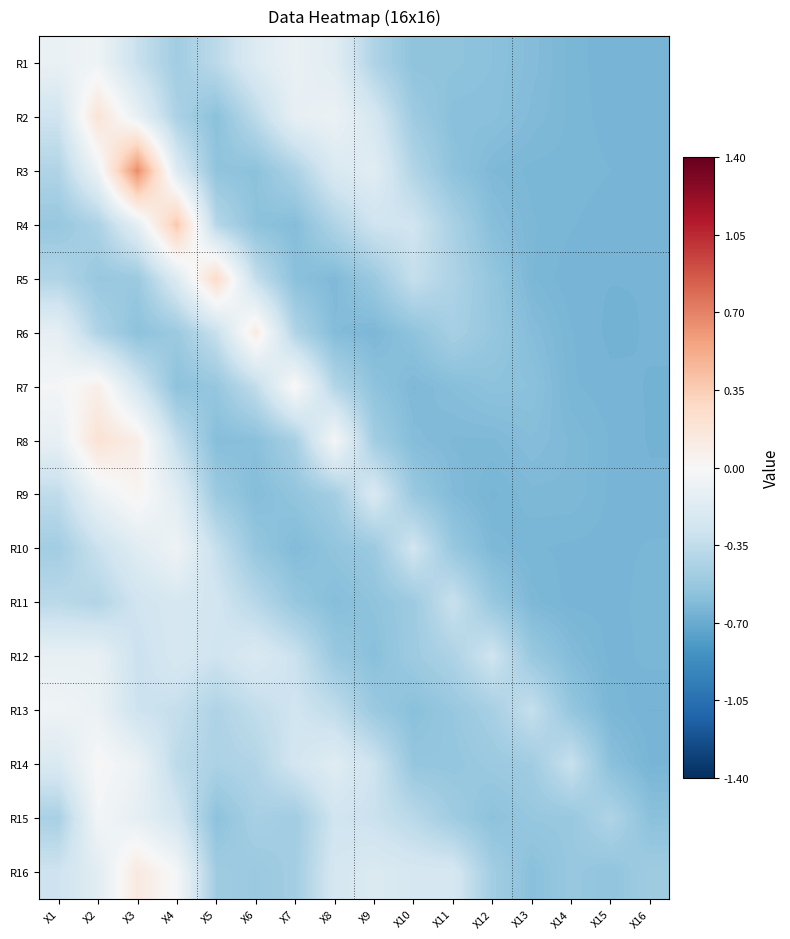

What is the total value across all series at X13?

-9.3